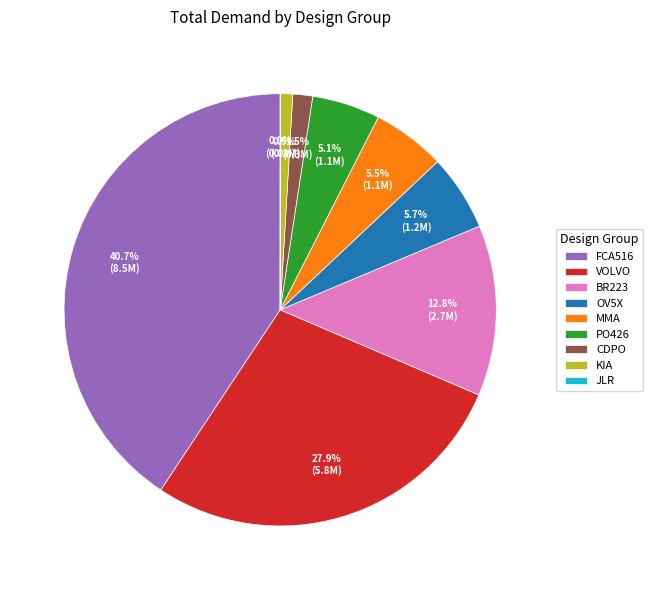

Which slice is the largest?

FCA516